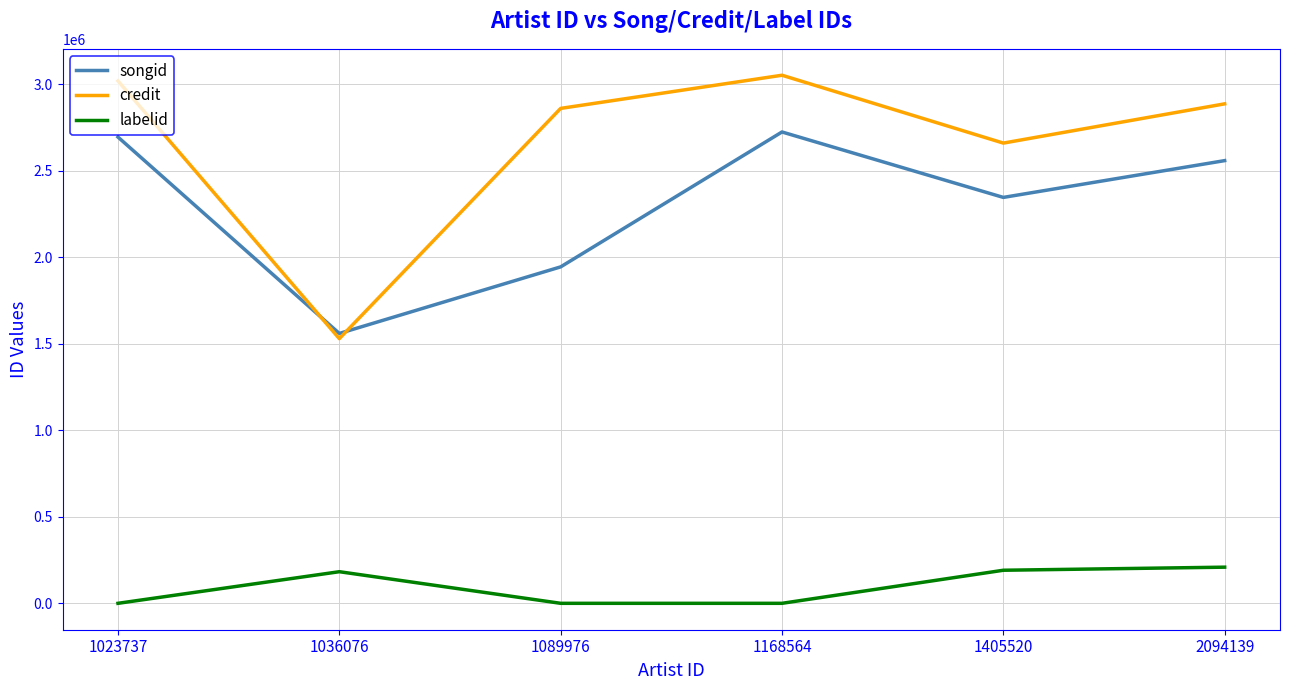

In labelid, how many points are higher than both neighbors (excluding endpoints)?

1